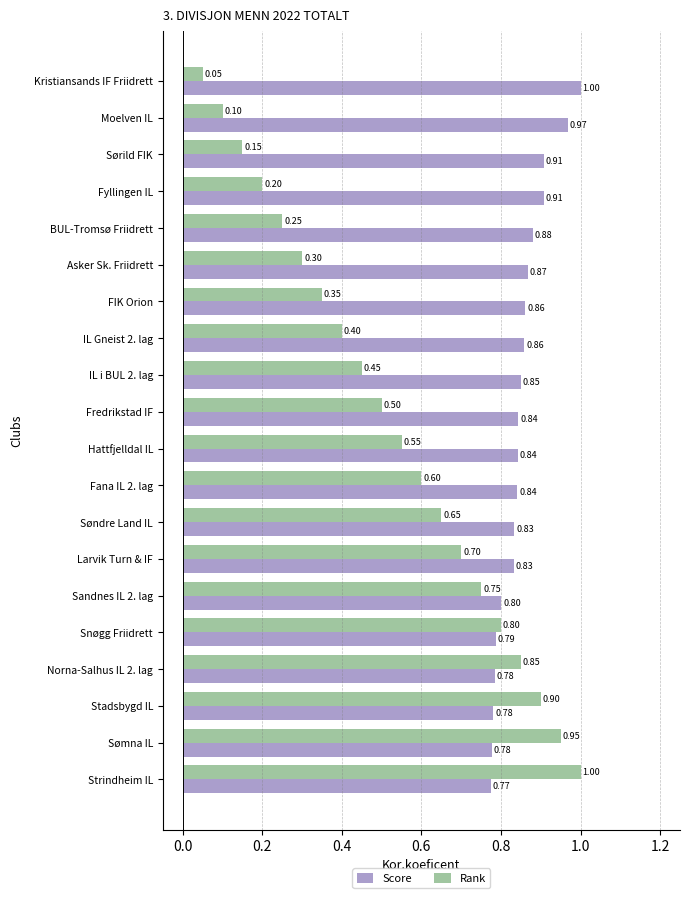

Which series has the largest total across all categories?

Score